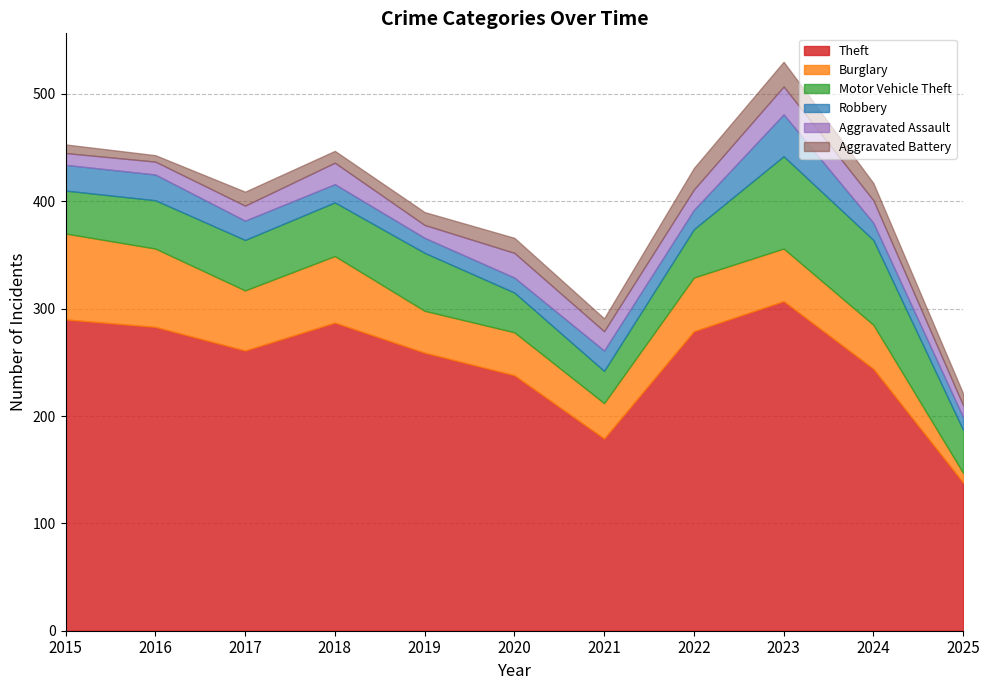

True or false: Theft and Aggravated Battery cross at least once.

False